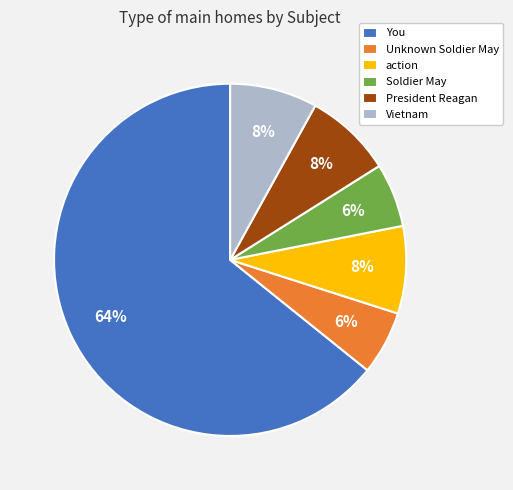

Count the number of slices in the pie.

6